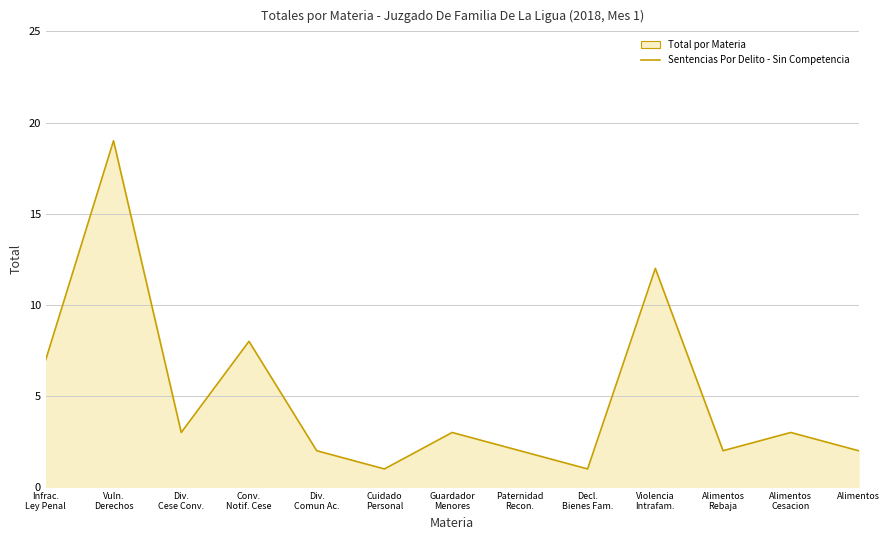

True or false: the data shows 3 at Div.
Comun Ac..

False